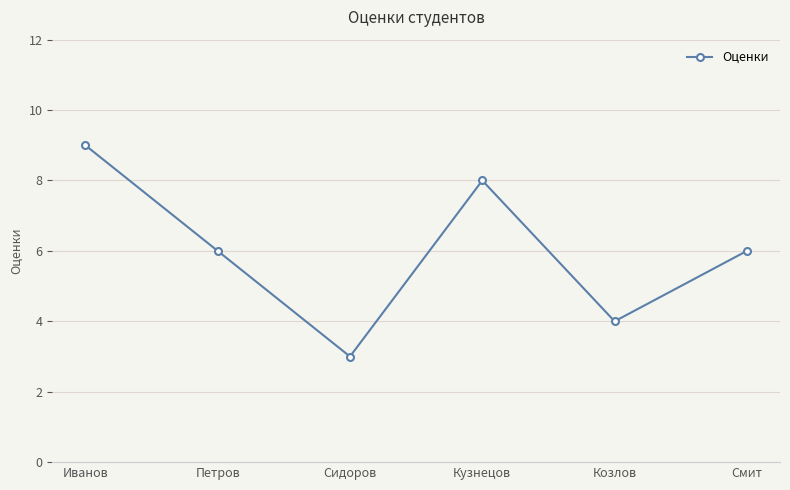

What value does the data have at Иванов?

9